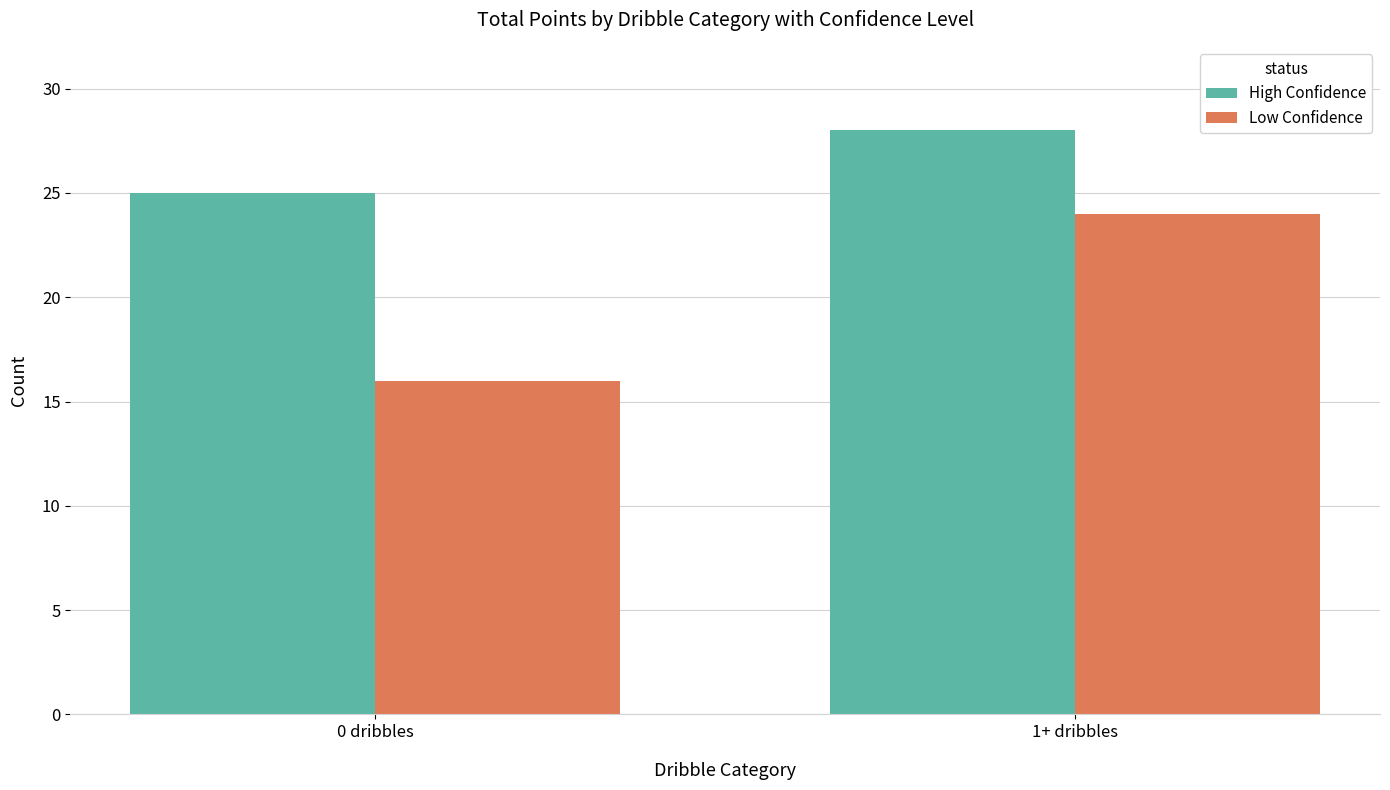

Reading left to right, transcribe all the data shown in this chart.

High Confidence: 25	28
Low Confidence: 16	24